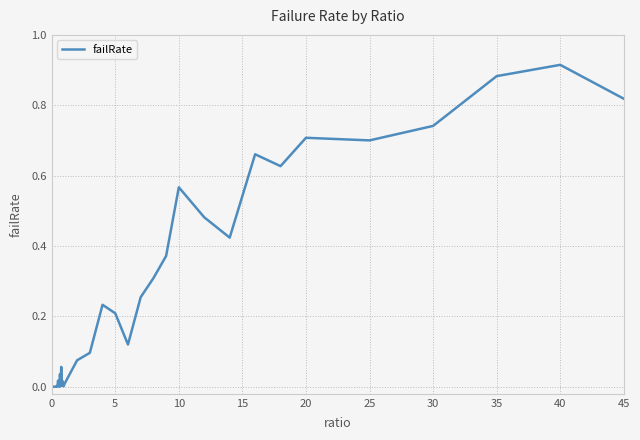

The value at 10 is 1.0. True or false?

False